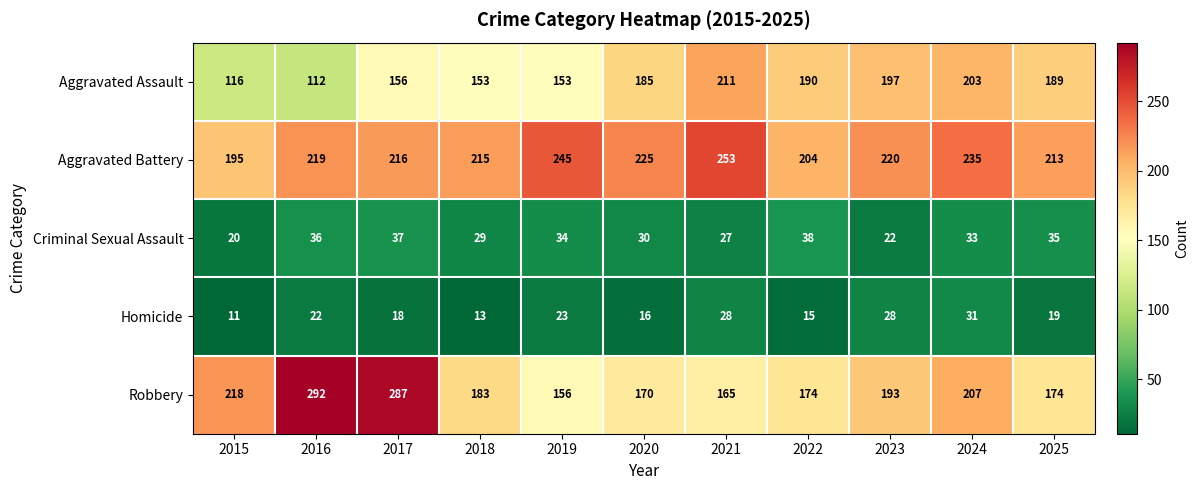

The value of Aggravated Battery at 2023 is 130. True or false?

False